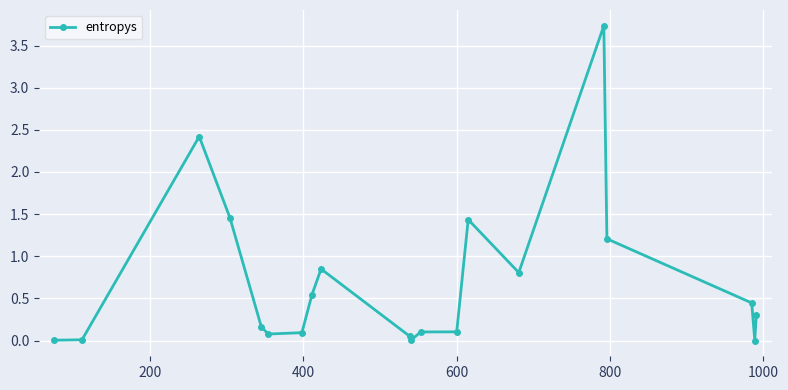

True or false: there are more than 0 points higher than both neighbors.

True